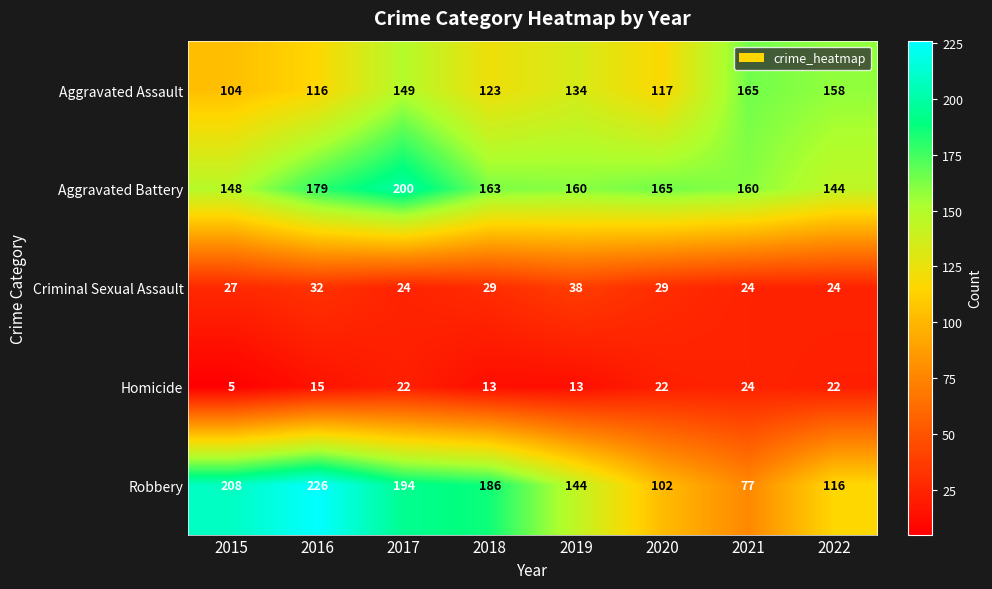

Rank the series at 2020 from highest to lowest value.

Aggravated Battery, Aggravated Assault, Robbery, Criminal Sexual Assault, Homicide